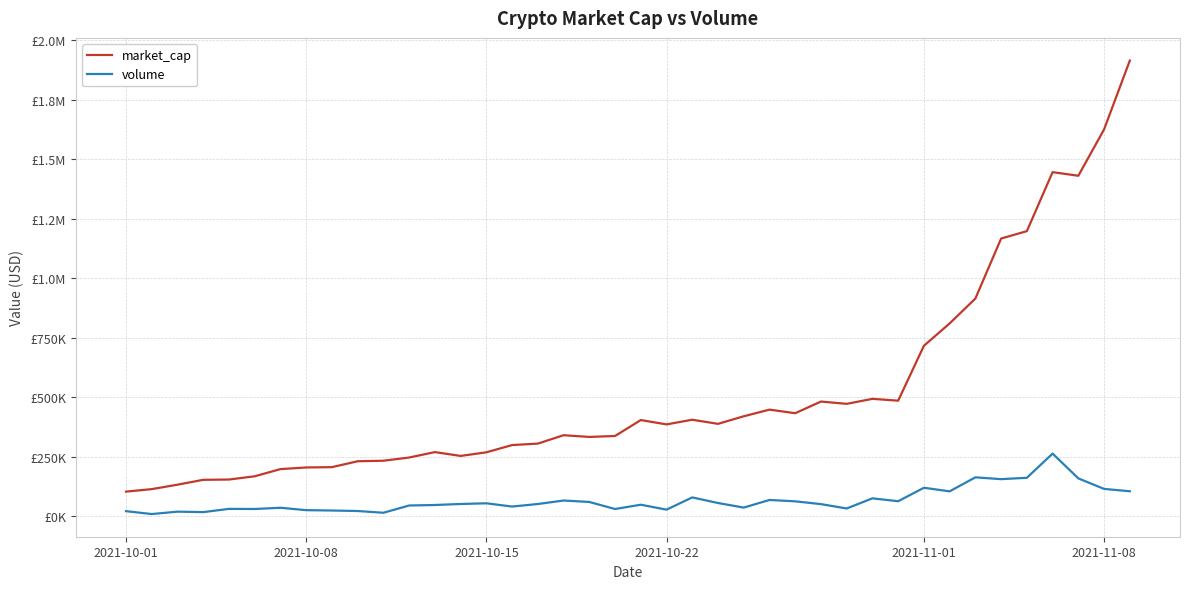

What are all the series names shown in the legend?

market_cap, volume